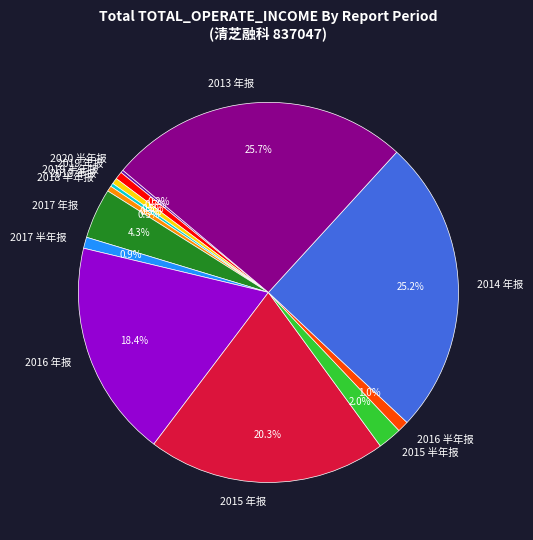

What is the change in value from 2018 年报 to 2016 半年报?

+810457.9